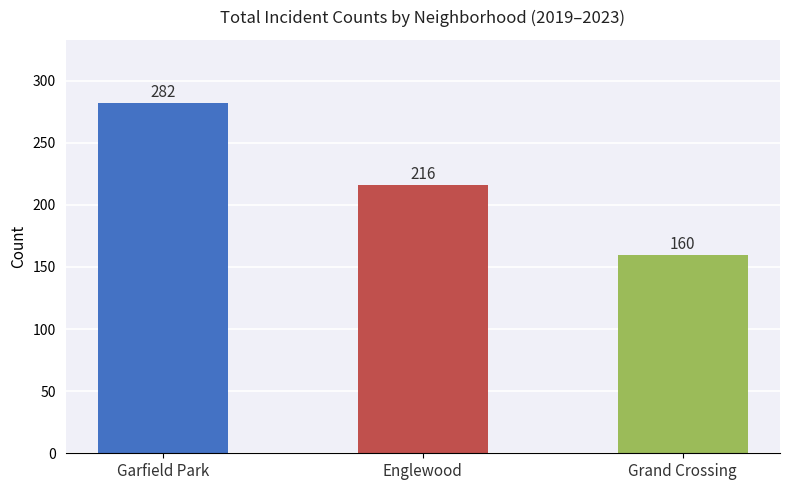

At which label does the data first exceed 216?

Garfield Park